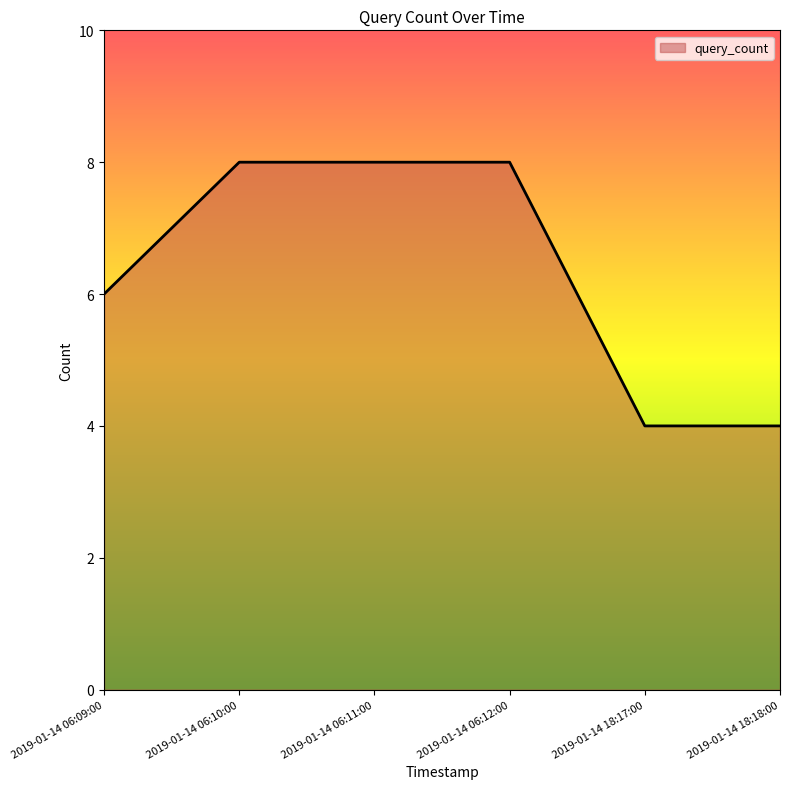

Which has a higher value, 2019-01-14 18:18:00 or 2019-01-14 06:11:00?

2019-01-14 06:11:00